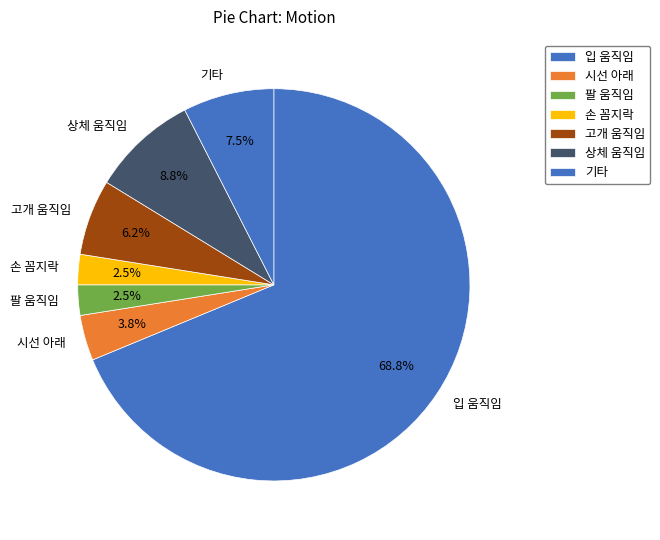

Which slice is the largest?

입 움직임